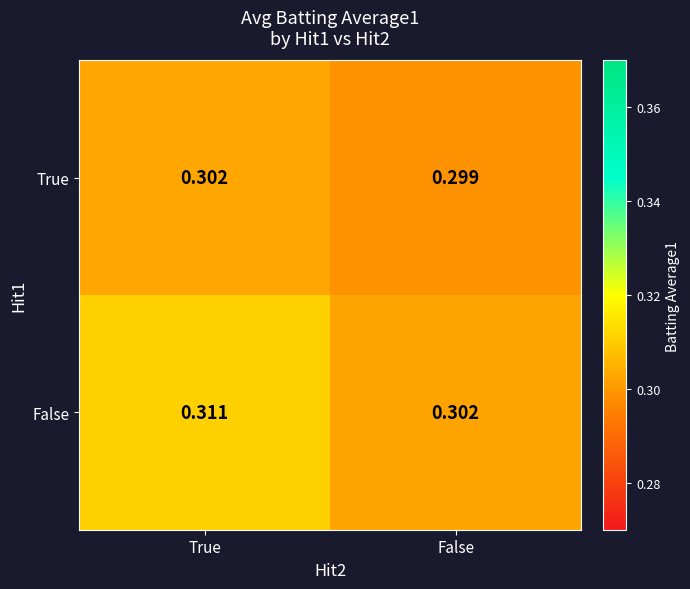

Which series has the widest spread of values?

False